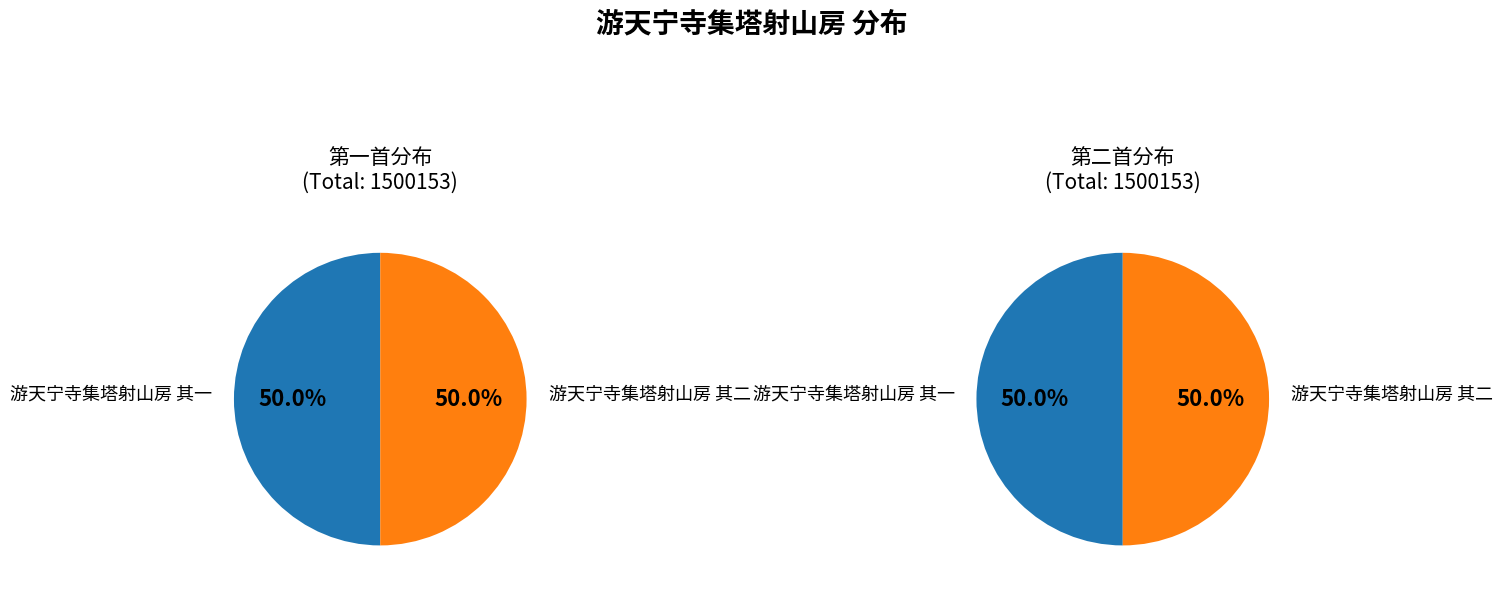

What percentage is NOT represented by 游天宁寺集塔射山房 其二?

50.0%